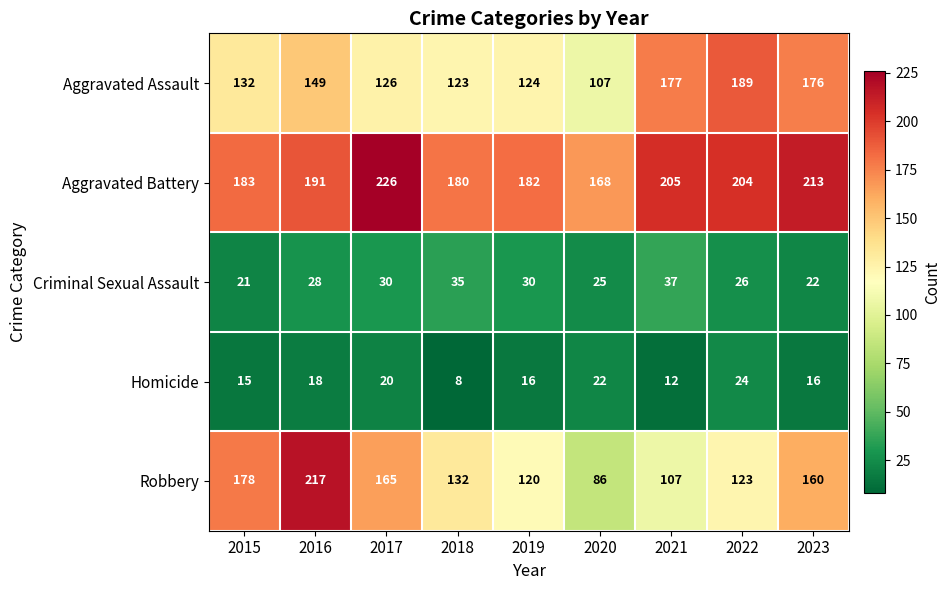

What is the total value across all series at 2019?

472